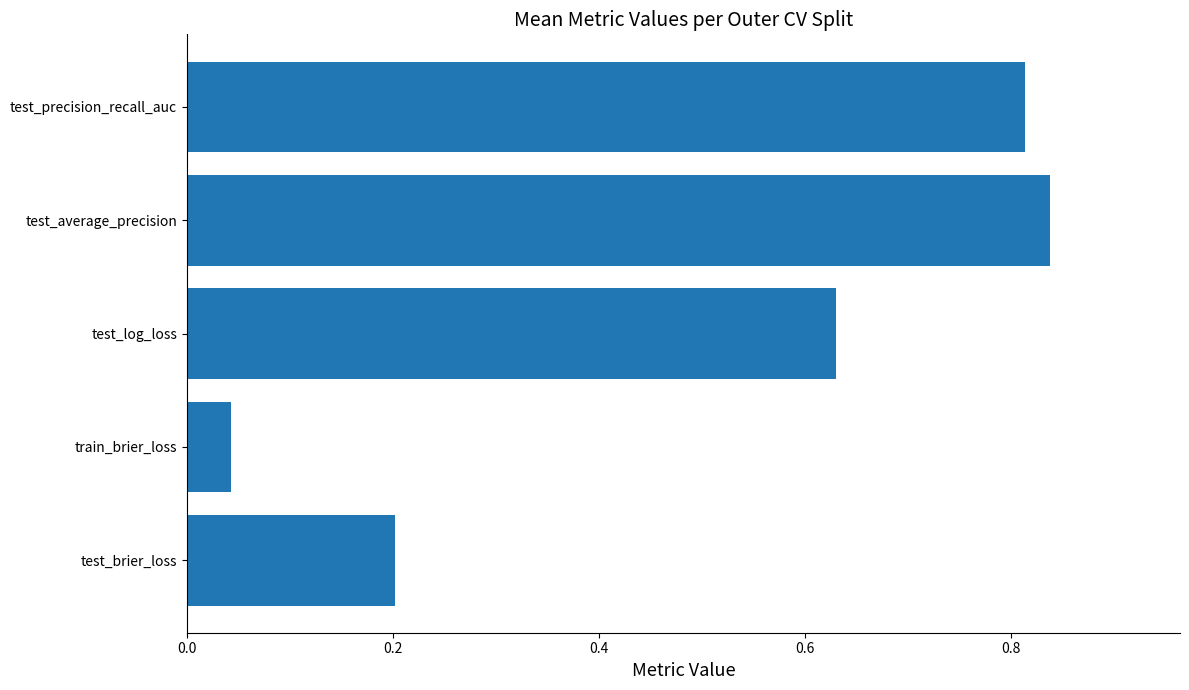

Which category has the highest value across all series?

test_average_precision